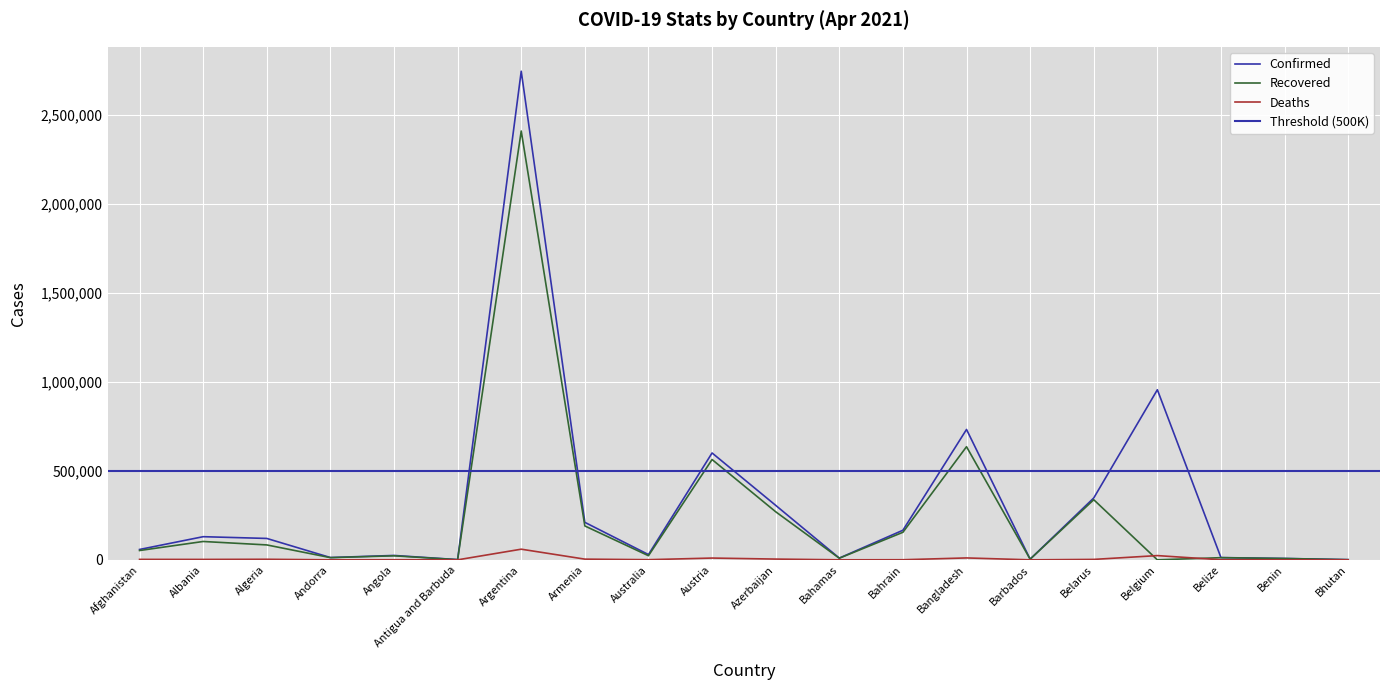

In Confirmed, how many points are higher than both neighbors (excluding endpoints)?

6